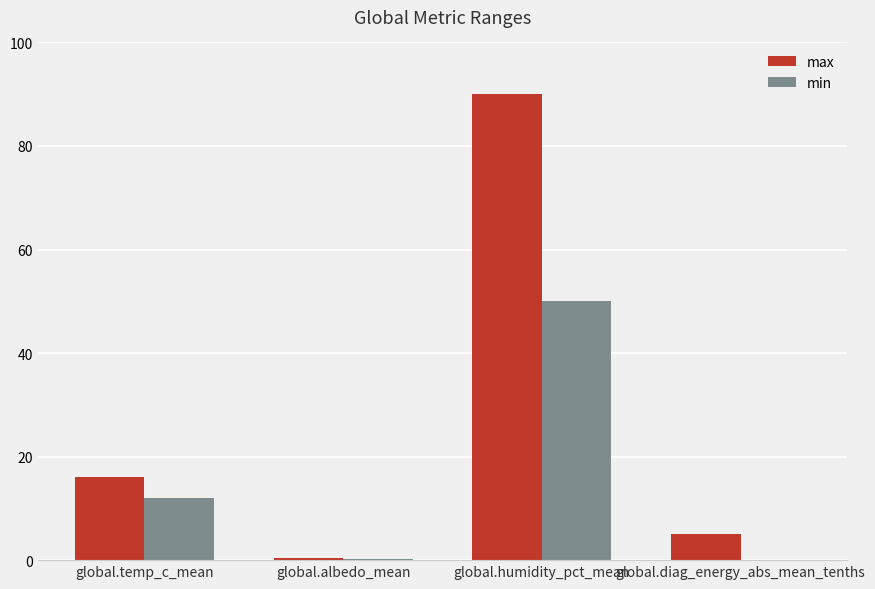

What is the maximum value shown in the chart?

90.0